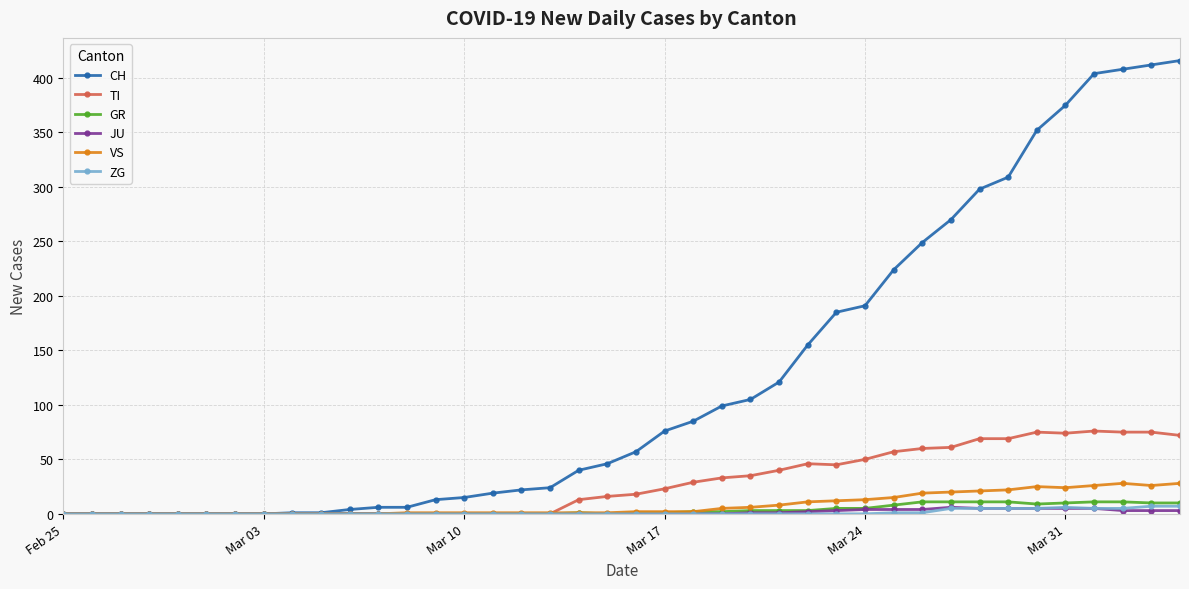

What is the highest value of the TI series?

76